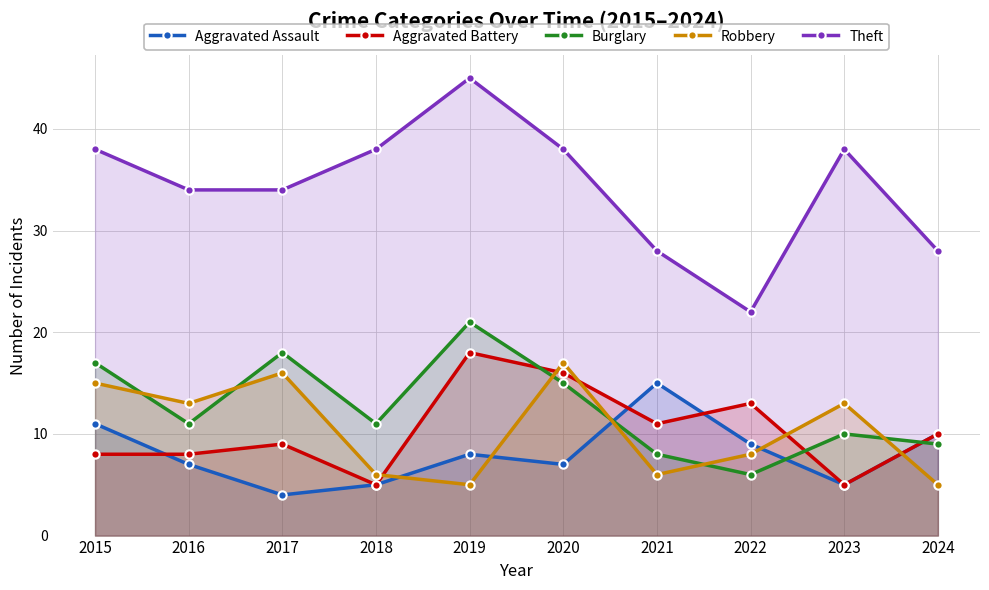

What is the greatest value displayed?

45